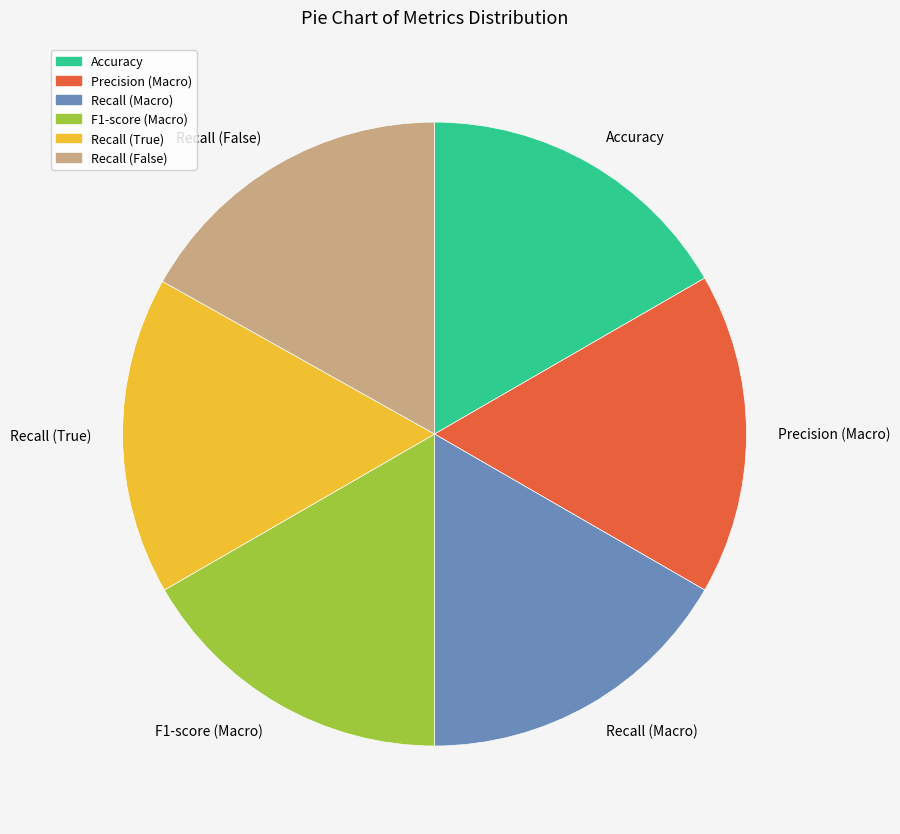

Combined, do Accuracy and Recall (True) account for over 50%?

No